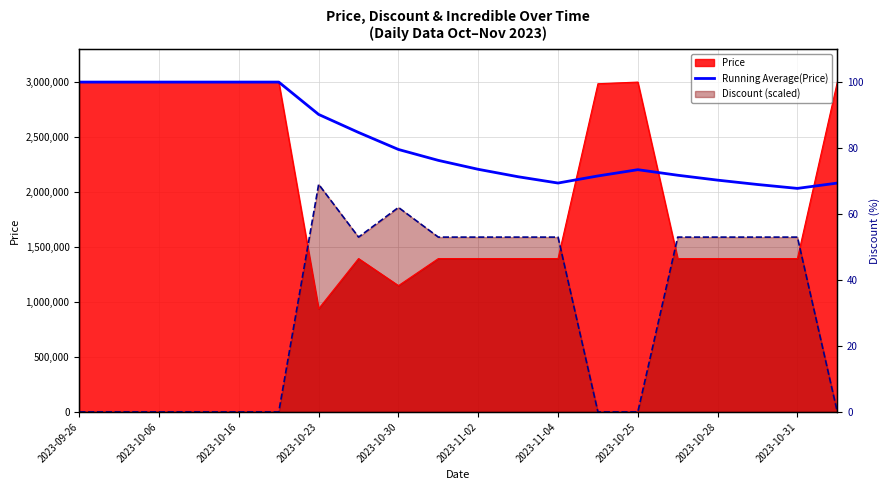

How many values exceed 2287800?

9